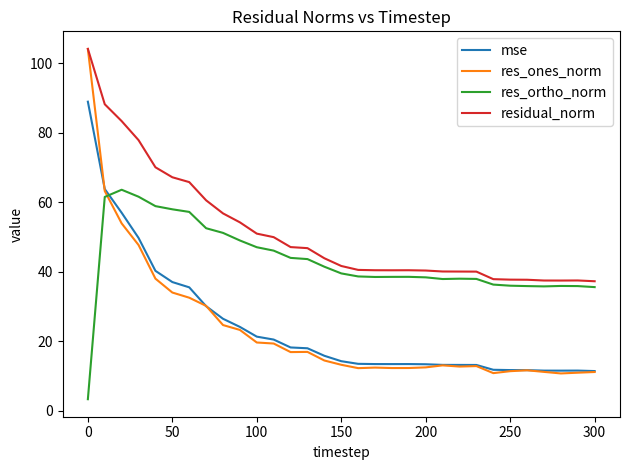

What is the average value of the res_ones_norm series?

23.5